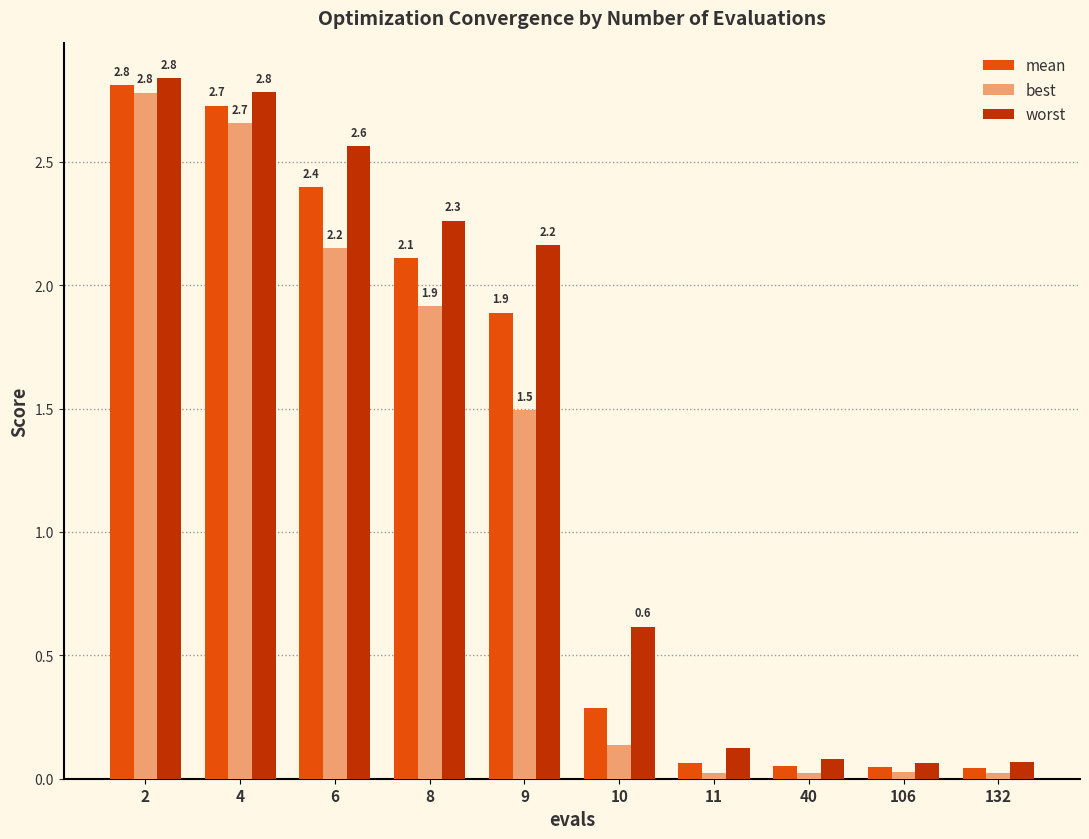

Is it true that best equals 2.7 at 4?

True